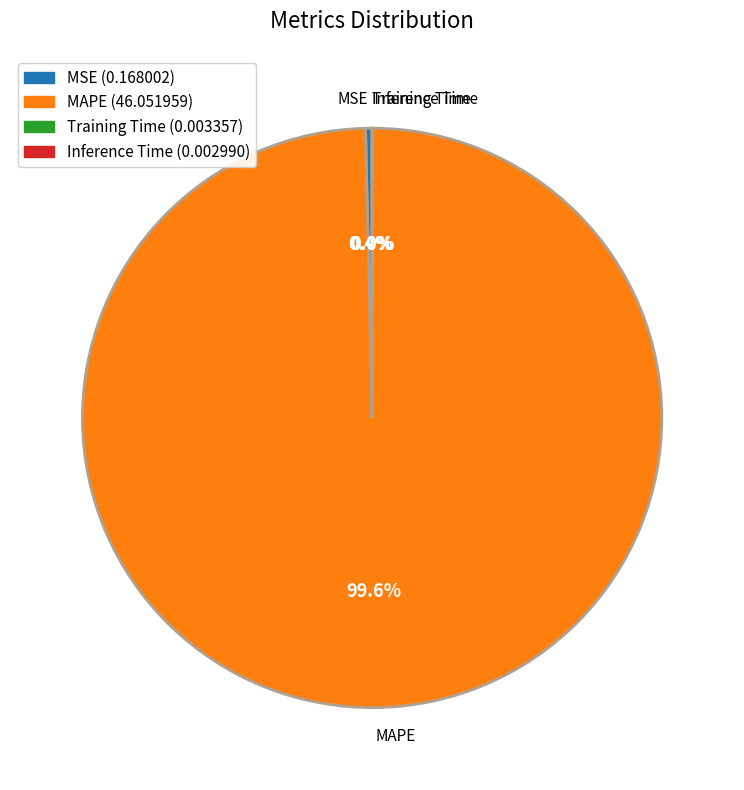

Which category accounts for the majority?

MAPE